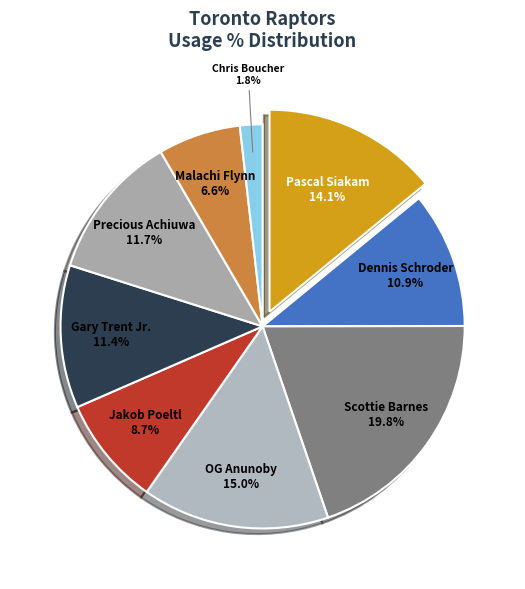

Does any single category account for the majority?

No